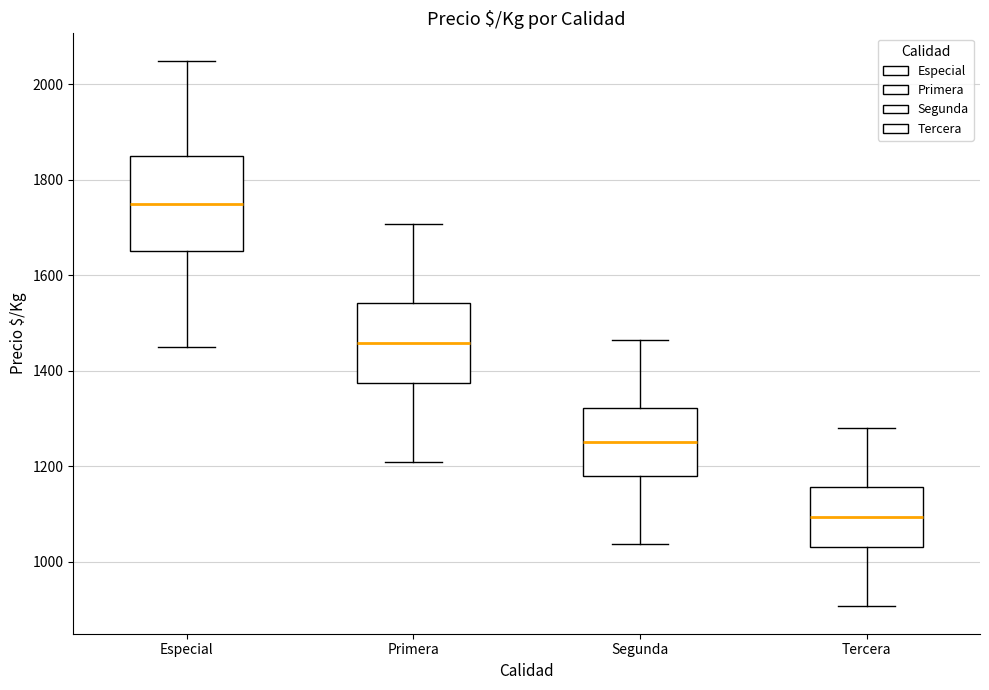

Comparing the boxes themselves (not the whiskers), which one is the tallest?

Especial